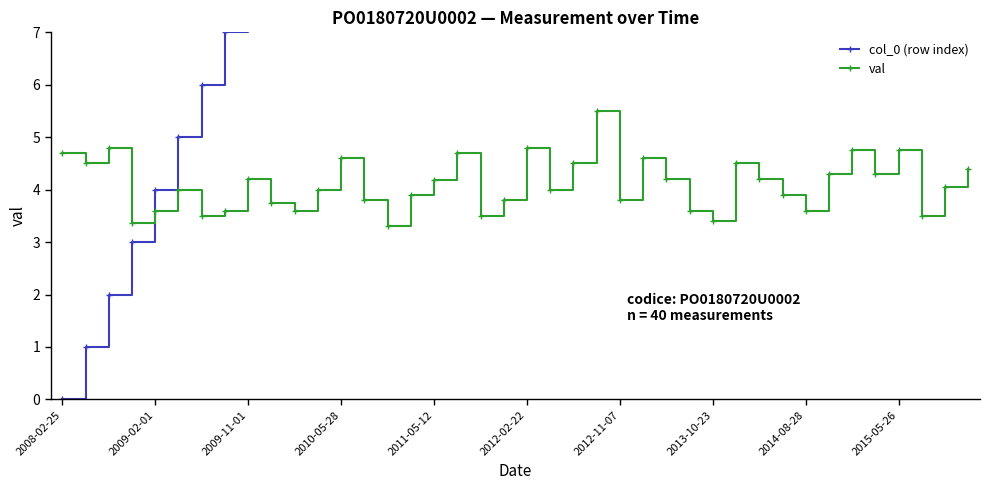

Is this an area chart (filled region under the line)?

No